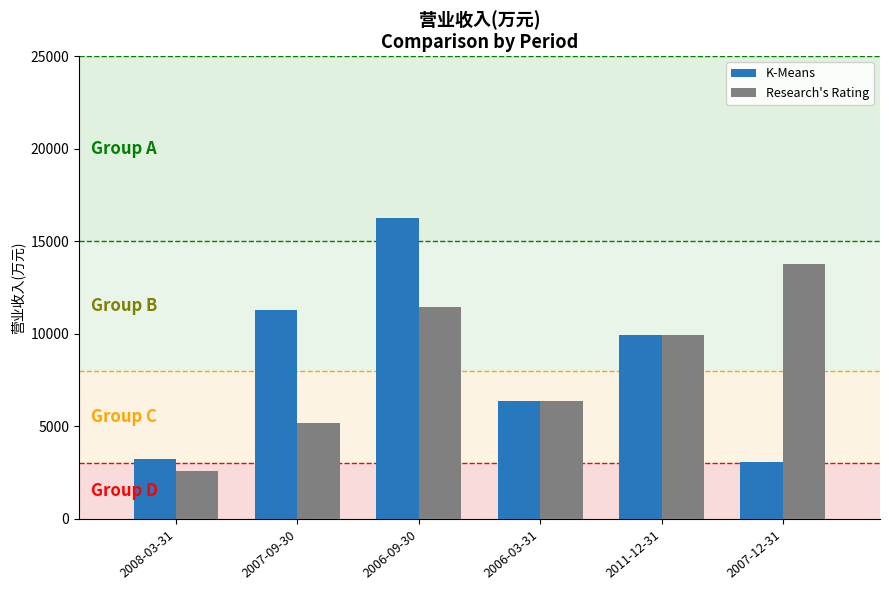

Rank the series by their maximum value, from highest to lowest.

K-Means, Research's Rating